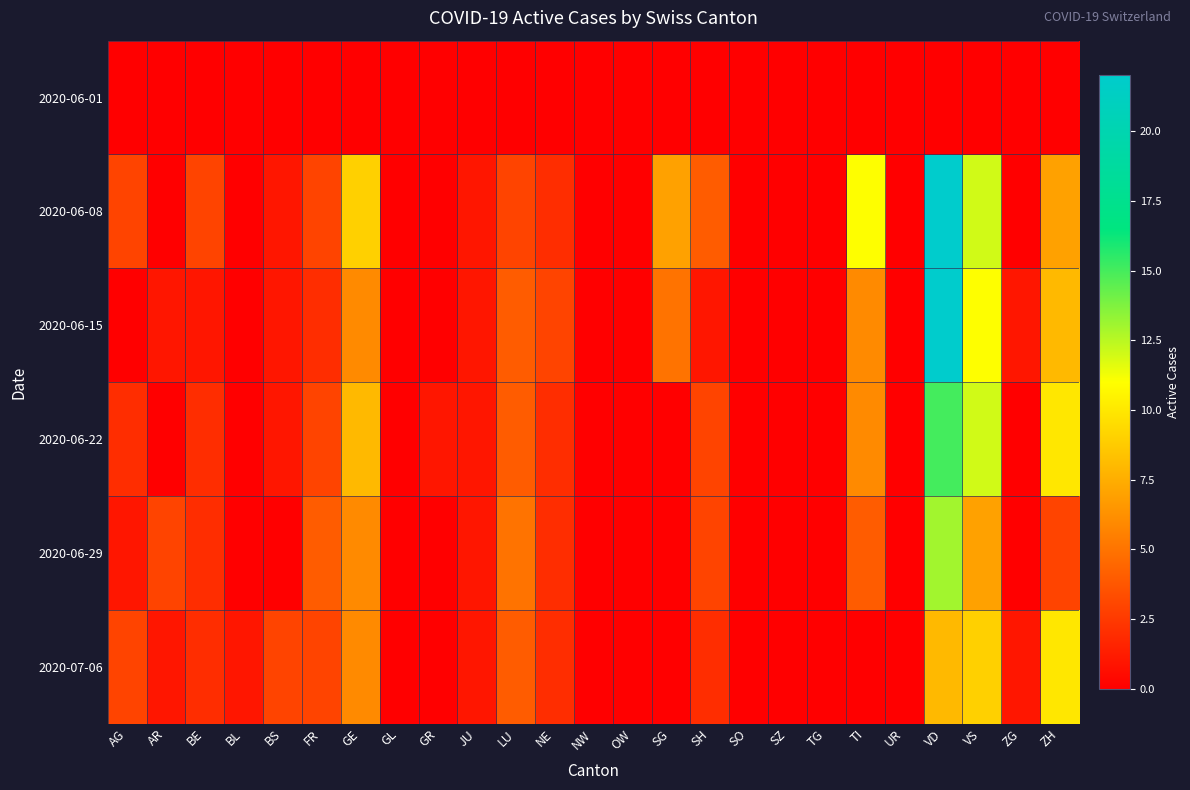

At which category is the sum across all series the highest?

VD